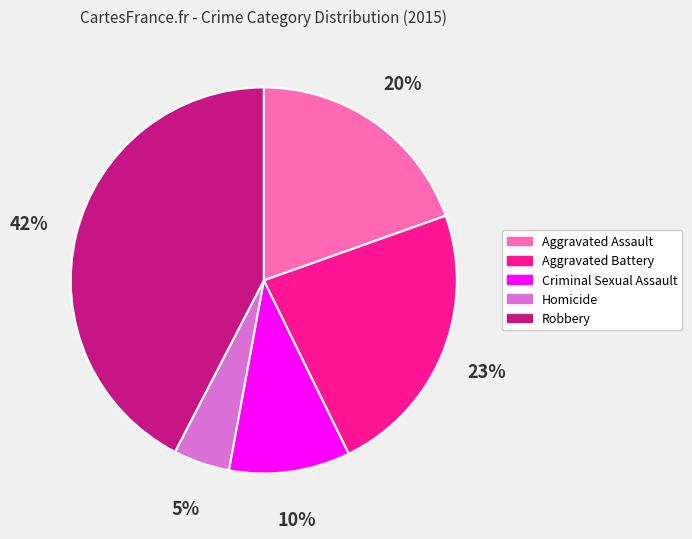

Combined, do Criminal Sexual Assault and Robbery account for over 50%?

Yes